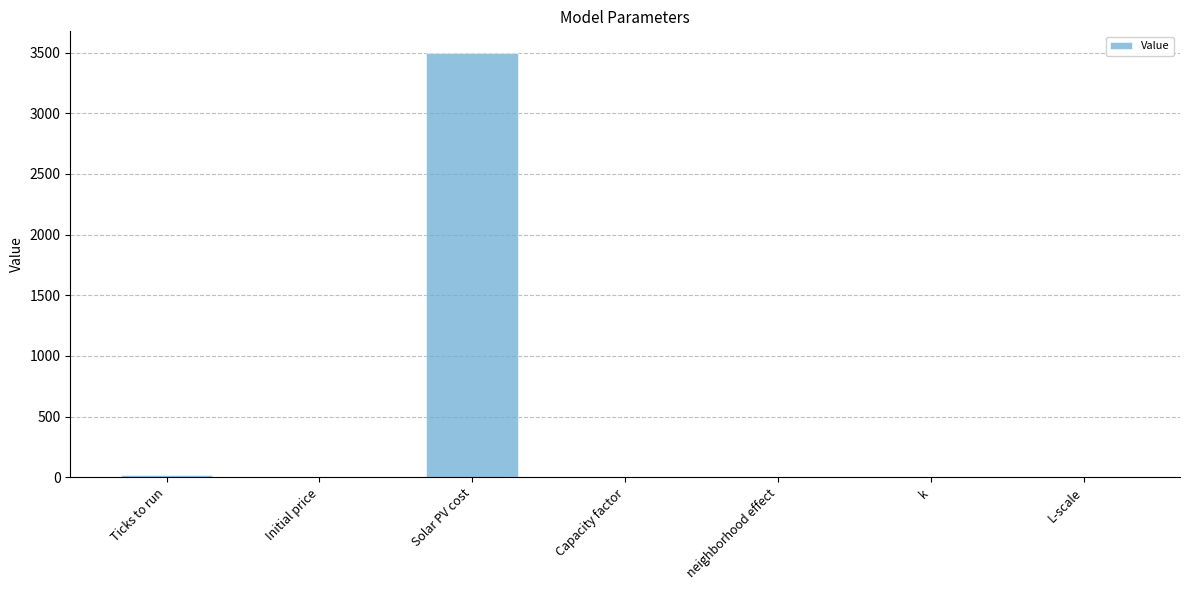

What is the sum of all values?

3521.7